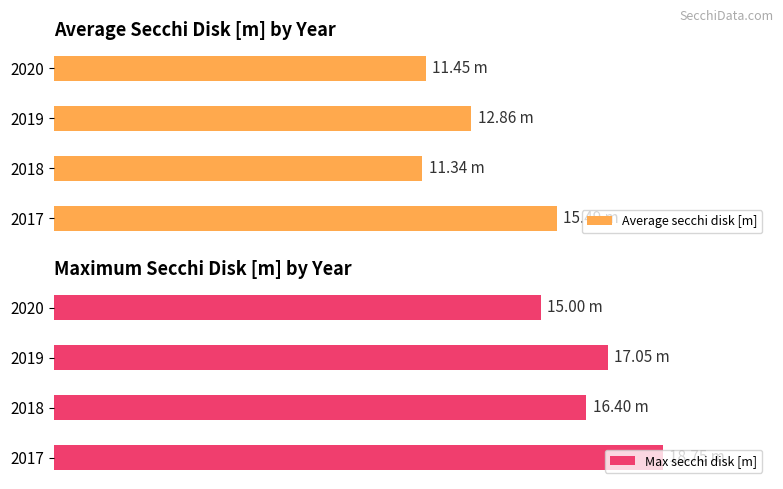

What are all the series names shown in the legend?

Average secchi disk [m], Max secchi disk [m]